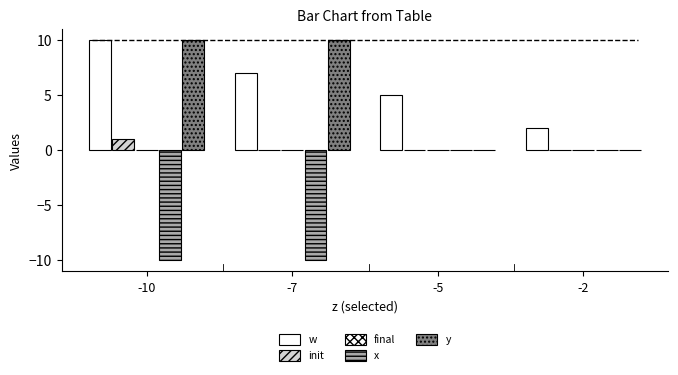

How many groups of bars are there?

4